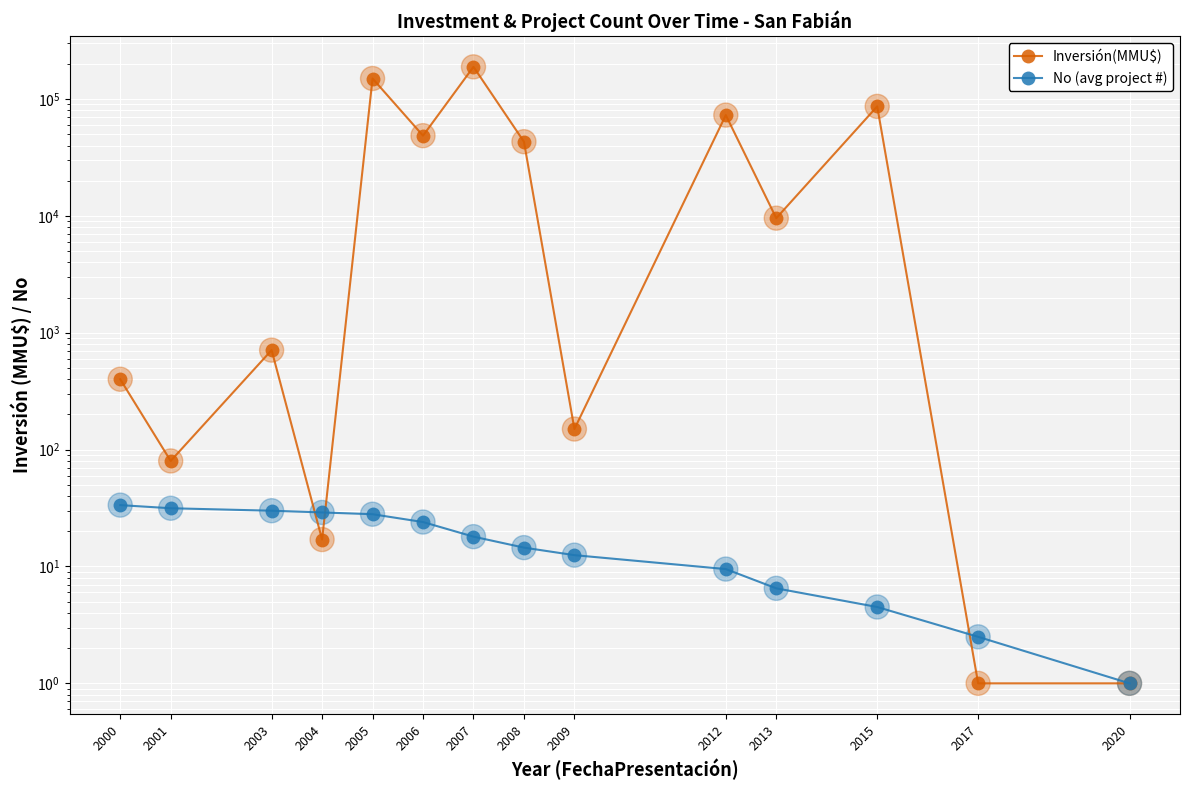

What are all the series names shown in the legend?

Inversión(MMU$), No (avg project #)